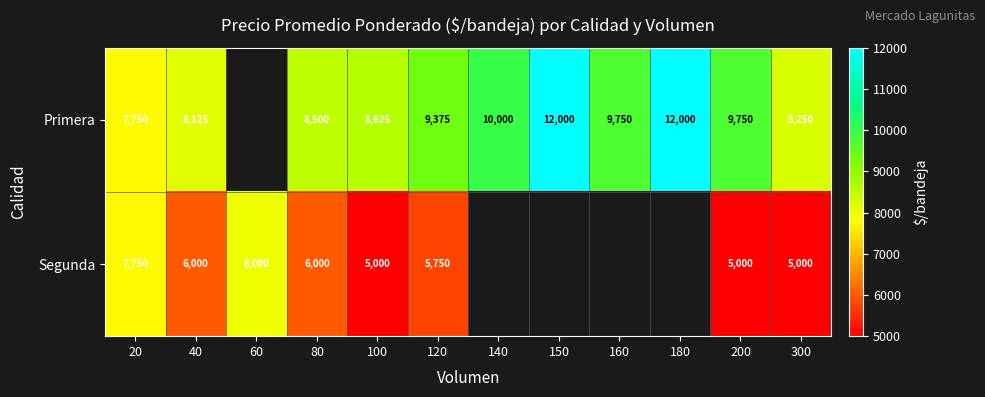

The value of Segunda at 60 is 8000. True or false?

True